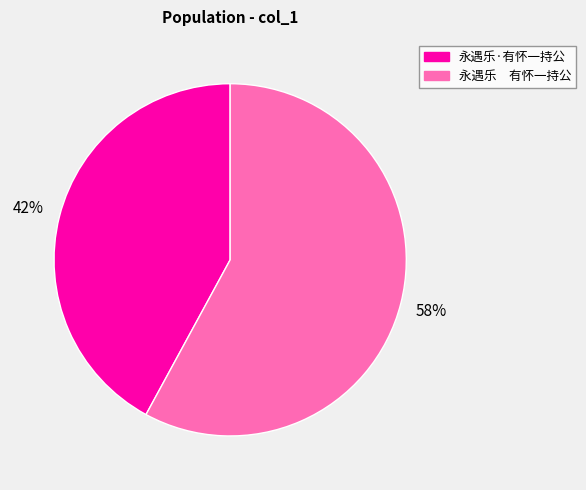

To the nearest percent, what percentage of the pie is 永遇乐 有怀一持公?

58%